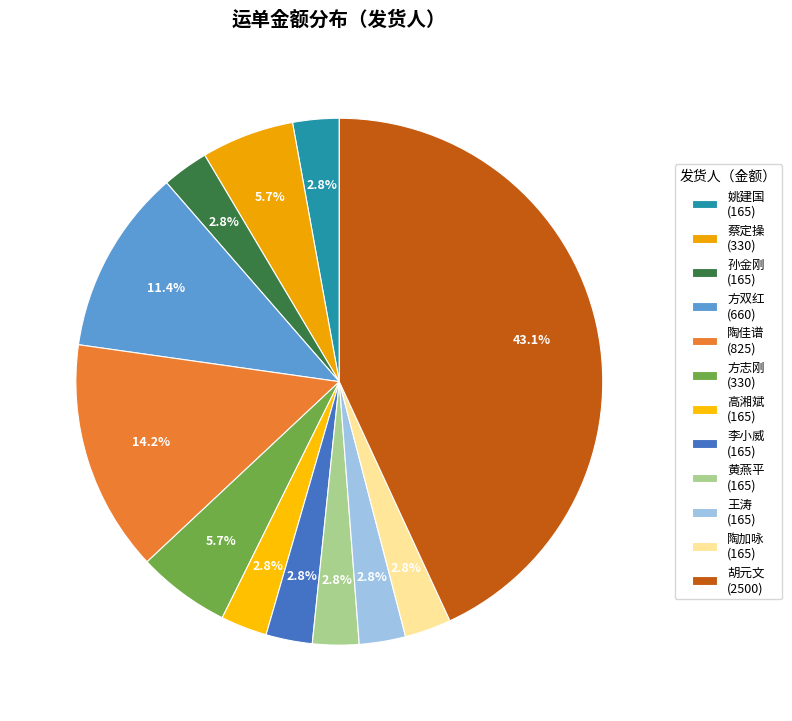

Combined, what portion of the pie is 孙金刚 and 陶加咏?

5.7%